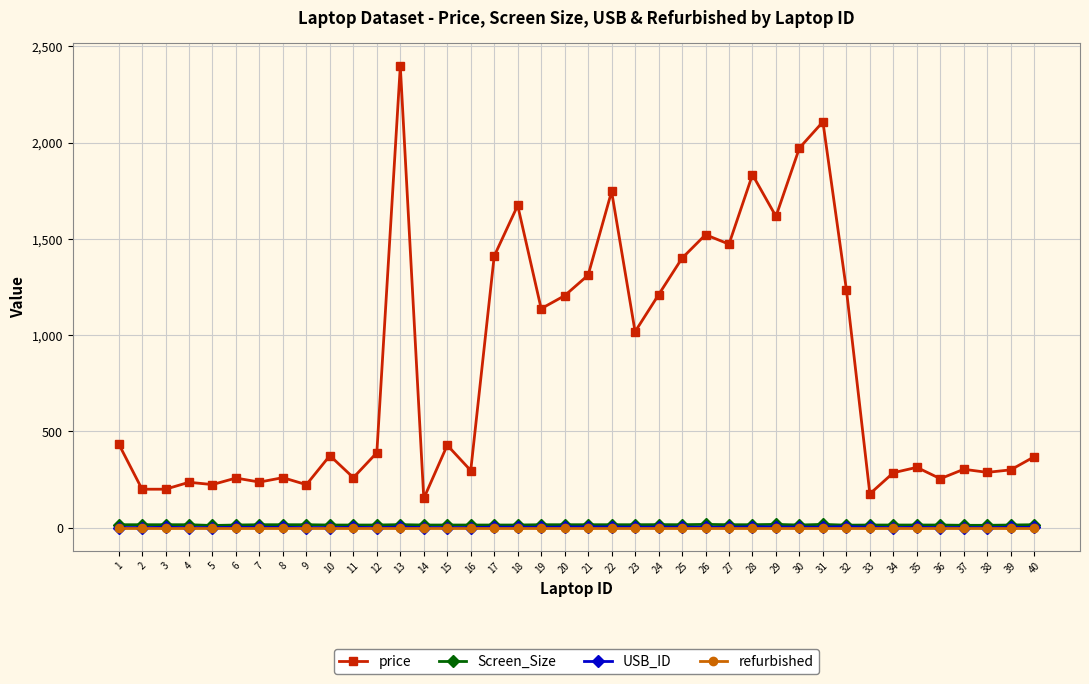

What is the value of the USB_ID point at the 23rd from the left?

3.0